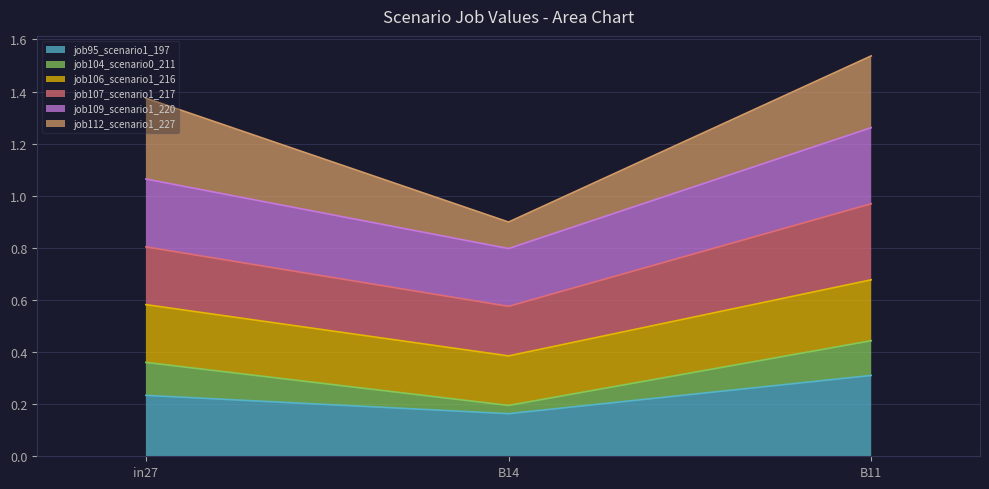

Does the chart display data point markers on the line(s)?

No